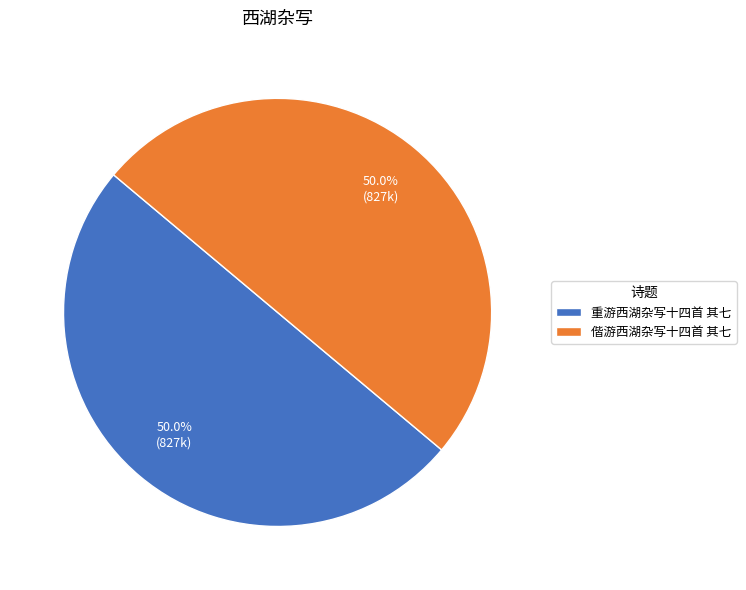

Do 重游西湖杂写十四首 其七 and 偕游西湖杂写十四首 其七 together represent more than half of the pie?

Yes